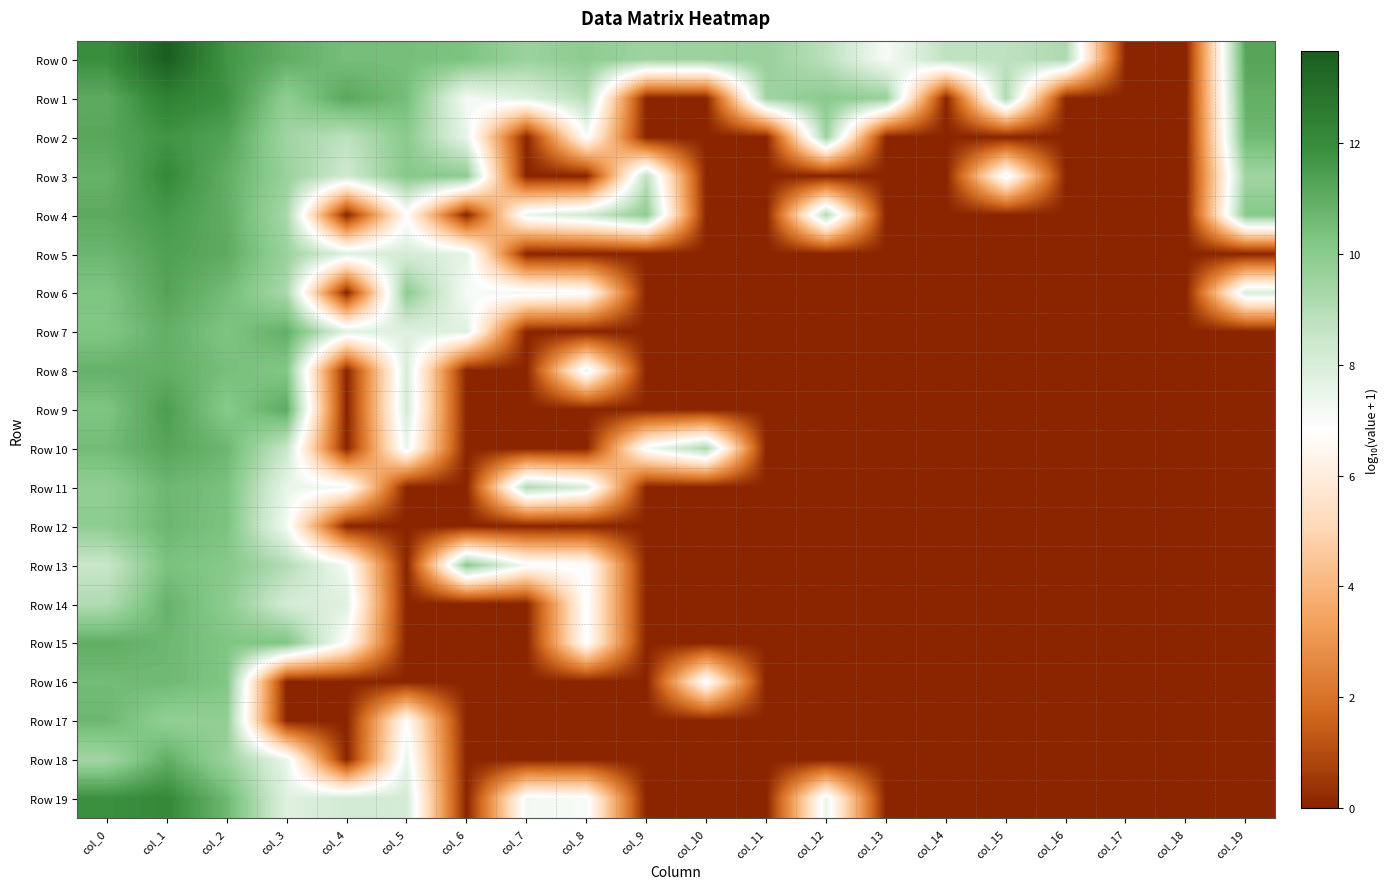

Reading right to left, transcribe all the data shown in this chart.

Row 0: col_19=11.3	col_18=0.0	col_17=0.0	col_16=9.2	col_15=8.7	col_14=8.7	col_13=7.1	col_12=8.8	col_11=9.7	col_10=9.6	col_9=9.5	col_8=9.9	col_7=9.6	col_6=10.3	col_5=10.5	col_4=10.5	col_3=11.0	col_2=11.7	col_1=13.7	col_0=11.9
Row 1: col_19=10.9	col_18=0.0	col_17=0.0	col_16=0.0	col_15=9.2	col_14=0.0	col_13=9.7	col_12=10.0	col_11=9.5	col_10=0.0	col_9=0.0	col_8=9.0	col_7=7.8	col_6=7.1	col_5=10.5	col_4=11.2	col_3=9.9	col_2=11.8	col_1=12.4	col_0=11.1
Row 2: col_19=10.6	col_18=0.0	col_17=0.0	col_16=0.0	col_15=0.0	col_14=0.0	col_13=0.0	col_12=9.6	col_11=0.0	col_10=0.0	col_9=0.0	col_8=7.0	col_7=0.0	col_6=7.5	col_5=10.0	col_4=8.8	col_3=9.5	col_2=11.3	col_1=11.8	col_0=11.2
Row 3: col_19=9.5	col_18=0.0	col_17=0.0	col_16=0.0	col_15=7.3	col_14=0.0	col_13=0.0	col_12=0.0	col_11=0.0	col_10=0.0	col_9=8.7	col_8=0.0	col_7=0.0	col_6=9.9	col_5=10.1	col_4=8.3	col_3=9.6	col_2=11.0	col_1=12.1	col_0=10.9
Row 4: col_19=10.1	col_18=0.0	col_17=0.0	col_16=0.0	col_15=0.0	col_14=0.0	col_13=0.0	col_12=9.1	col_11=0.0	col_10=0.0	col_9=9.9	col_8=8.3	col_7=7.5	col_6=0.0	col_5=6.7	col_4=0.0	col_3=9.3	col_2=11.0	col_1=11.6	col_0=11.1
Row 5: col_19=0.0	col_18=0.0	col_17=0.0	col_16=0.0	col_15=0.0	col_14=0.0	col_13=0.0	col_12=0.0	col_11=0.0	col_10=0.0	col_9=0.0	col_8=0.0	col_7=0.0	col_6=7.6	col_5=8.1	col_4=7.8	col_3=9.6	col_2=11.1	col_1=11.4	col_0=10.7
Row 6: col_19=8.0	col_18=0.0	col_17=0.0	col_16=0.0	col_15=0.0	col_14=0.0	col_13=0.0	col_12=0.0	col_11=0.0	col_10=0.0	col_9=0.0	col_8=7.0	col_7=7.3	col_6=7.1	col_5=9.9	col_4=0.0	col_3=9.3	col_2=10.5	col_1=11.3	col_0=10.3
Row 7: col_19=0.0	col_18=0.0	col_17=0.0	col_16=0.0	col_15=0.0	col_14=0.0	col_13=0.0	col_12=0.0	col_11=0.0	col_10=0.0	col_9=0.0	col_8=0.0	col_7=0.0	col_6=7.8	col_5=7.8	col_4=7.7	col_3=10.9	col_2=10.3	col_1=10.9	col_0=10.2
Row 8: col_19=0.0	col_18=0.0	col_17=0.0	col_16=0.0	col_15=0.0	col_14=0.0	col_13=0.0	col_12=0.0	col_11=0.0	col_10=0.0	col_9=0.0	col_8=7.5	col_7=0.0	col_6=0.0	col_5=8.0	col_4=0.0	col_3=10.2	col_2=10.5	col_1=11.0	col_0=10.9
Row 9: col_19=0.0	col_18=0.0	col_17=0.0	col_16=0.0	col_15=0.0	col_14=0.0	col_13=0.0	col_12=0.0	col_11=0.0	col_10=0.0	col_9=0.0	col_8=0.0	col_7=0.0	col_6=0.0	col_5=8.1	col_4=0.0	col_3=11.1	col_2=10.1	col_1=11.5	col_0=10.3
Row 10: col_19=0.0	col_18=0.0	col_17=0.0	col_16=0.0	col_15=0.0	col_14=0.0	col_13=0.0	col_12=0.0	col_11=0.0	col_10=9.2	col_9=7.1	col_8=0.0	col_7=0.0	col_6=0.0	col_5=7.4	col_4=0.0	col_3=8.5	col_2=10.7	col_1=11.2	col_0=10.5
Row 11: col_19=0.0	col_18=0.0	col_17=0.0	col_16=0.0	col_15=0.0	col_14=0.0	col_13=0.0	col_12=0.0	col_11=0.0	col_10=0.0	col_9=0.0	col_8=8.0	col_7=9.1	col_6=0.0	col_5=0.0	col_4=7.2	col_3=7.5	col_2=10.4	col_1=10.7	col_0=9.9
Row 12: col_19=0.0	col_18=0.0	col_17=0.0	col_16=0.0	col_15=0.0	col_14=0.0	col_13=0.0	col_12=0.0	col_11=0.0	col_10=0.0	col_9=0.0	col_8=0.0	col_7=0.0	col_6=0.0	col_5=0.0	col_4=0.0	col_3=7.2	col_2=10.3	col_1=10.7	col_0=9.9
Row 13: col_19=0.0	col_18=0.0	col_17=0.0	col_16=0.0	col_15=0.0	col_14=0.0	col_13=0.0	col_12=0.0	col_11=0.0	col_10=0.0	col_9=0.0	col_8=7.0	col_7=7.1	col_6=10.0	col_5=0.0	col_4=7.1	col_3=9.0	col_2=10.1	col_1=10.4	col_0=8.5
Row 14: col_19=0.0	col_18=0.0	col_17=0.0	col_16=0.0	col_15=0.0	col_14=0.0	col_13=0.0	col_12=0.0	col_11=0.0	col_10=0.0	col_9=0.0	col_8=7.0	col_7=0.0	col_6=0.0	col_5=0.0	col_4=7.8	col_3=8.1	col_2=10.0	col_1=10.8	col_0=9.1
Row 15: col_19=0.0	col_18=0.0	col_17=0.0	col_16=0.0	col_15=0.0	col_14=0.0	col_13=0.0	col_12=0.0	col_11=0.0	col_10=0.0	col_9=0.0	col_8=7.0	col_7=0.0	col_6=0.0	col_5=0.0	col_4=6.8	col_3=10.3	col_2=10.2	col_1=10.7	col_0=11.0
Row 16: col_19=0.0	col_18=0.0	col_17=0.0	col_16=0.0	col_15=0.0	col_14=0.0	col_13=0.0	col_12=0.0	col_11=0.0	col_10=7.0	col_9=0.0	col_8=0.0	col_7=0.0	col_6=0.0	col_5=0.0	col_4=0.0	col_3=0.0	col_2=10.2	col_1=10.7	col_0=10.6
Row 17: col_19=0.0	col_18=0.0	col_17=0.0	col_16=0.0	col_15=0.0	col_14=0.0	col_13=0.0	col_12=0.0	col_11=0.0	col_10=0.0	col_9=0.0	col_8=0.0	col_7=0.0	col_6=0.0	col_5=6.8	col_4=0.0	col_3=0.0	col_2=9.8	col_1=9.8	col_0=10.7
Row 18: col_19=0.0	col_18=0.0	col_17=0.0	col_16=0.0	col_15=0.0	col_14=0.0	col_13=0.0	col_12=0.0	col_11=0.0	col_10=0.0	col_9=0.0	col_8=0.0	col_7=0.0	col_6=0.0	col_5=7.5	col_4=0.0	col_3=7.5	col_2=9.6	col_1=11.0	col_0=9.4
Row 19: col_19=0.0	col_18=0.0	col_17=0.0	col_16=0.0	col_15=0.0	col_14=0.0	col_13=0.0	col_12=7.5	col_11=0.0	col_10=0.0	col_9=0.0	col_8=7.1	col_7=7.2	col_6=0.0	col_5=8.2	col_4=8.2	col_3=7.8	col_2=10.7	col_1=12.1	col_0=11.9